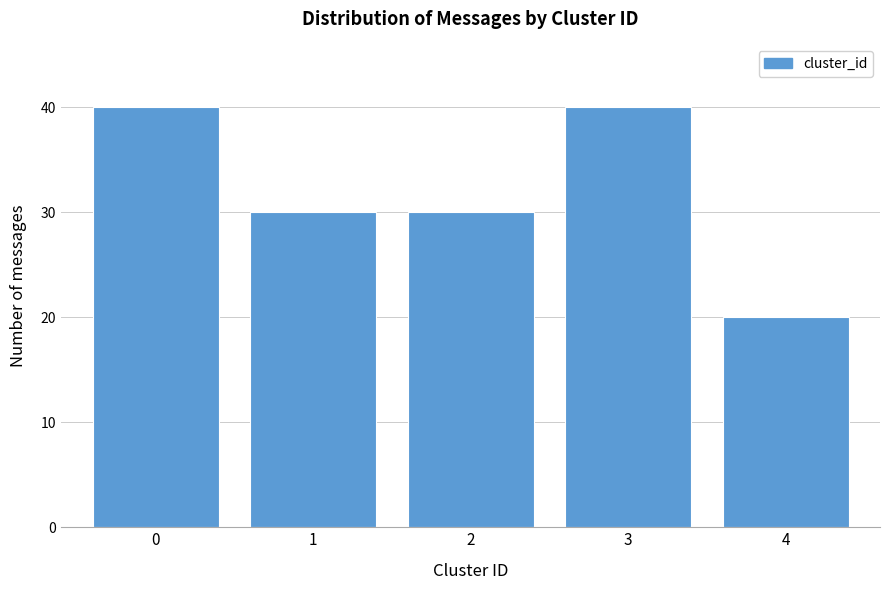

Reading right to left, list all the values displayed in this chart.

20	40	30	30	40